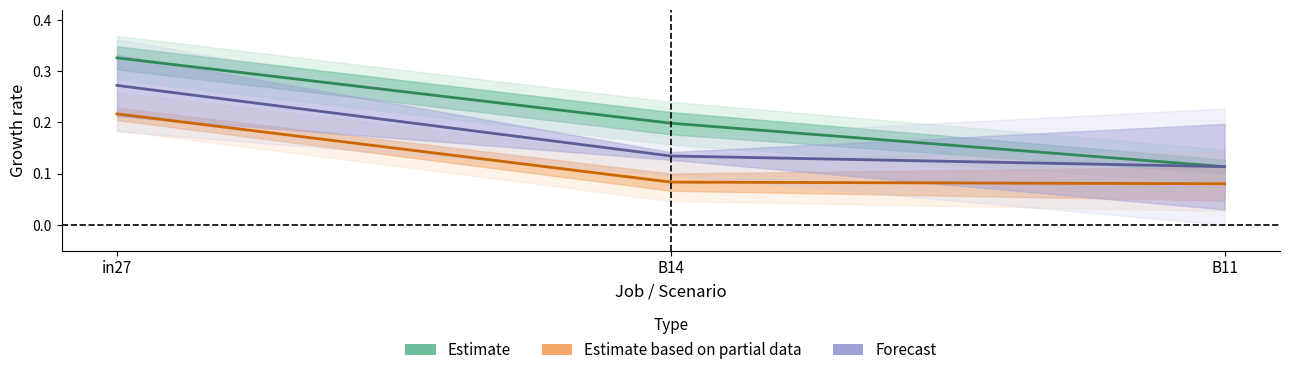

How many Estimate values are between 0 and 1?

3